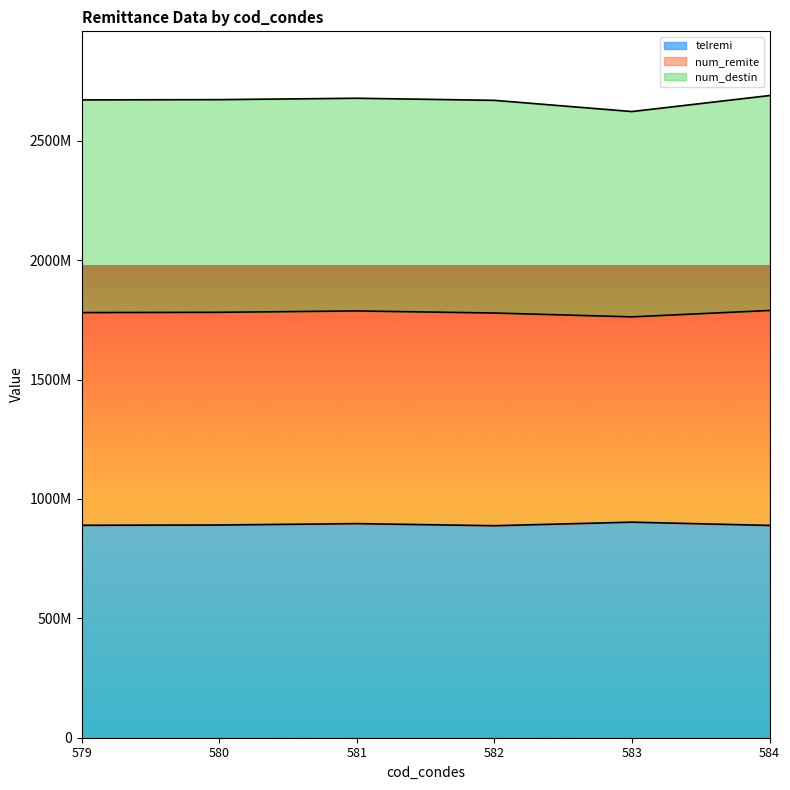

Reading left to right, what are all the values shown in this chart?

2671807110	2672919956	2678740708	2669951320	2623051278	2690000896